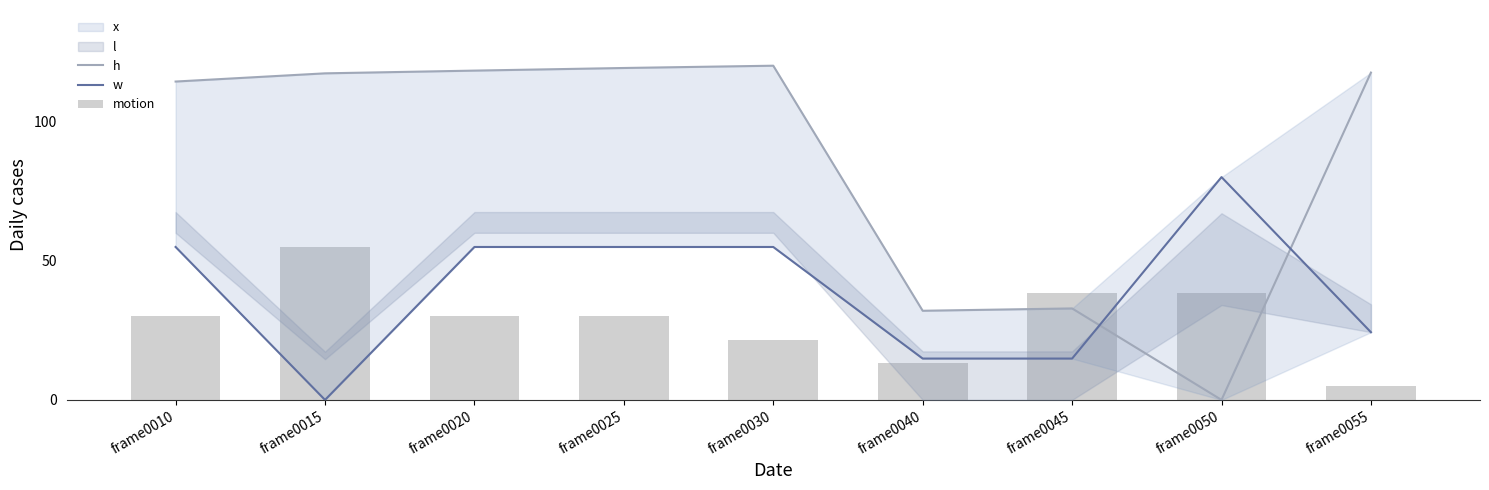

The w series shows 0.0 at frame0015. True or false?

True